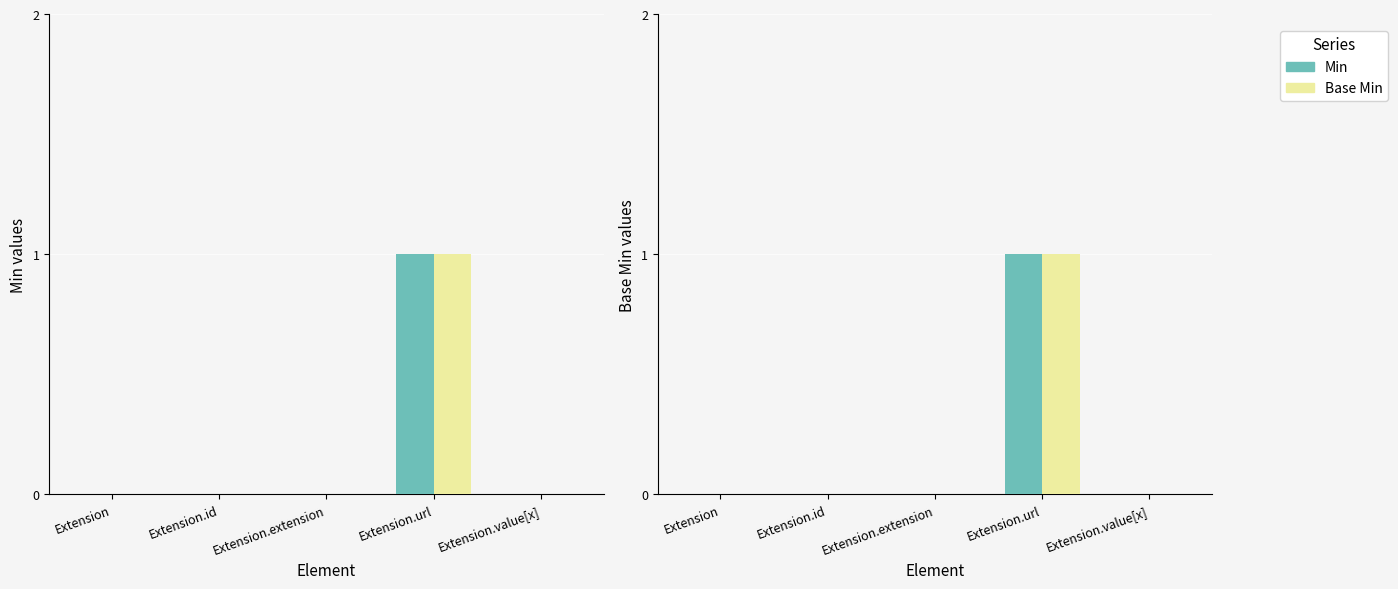

What is the sum of all Min values?

1